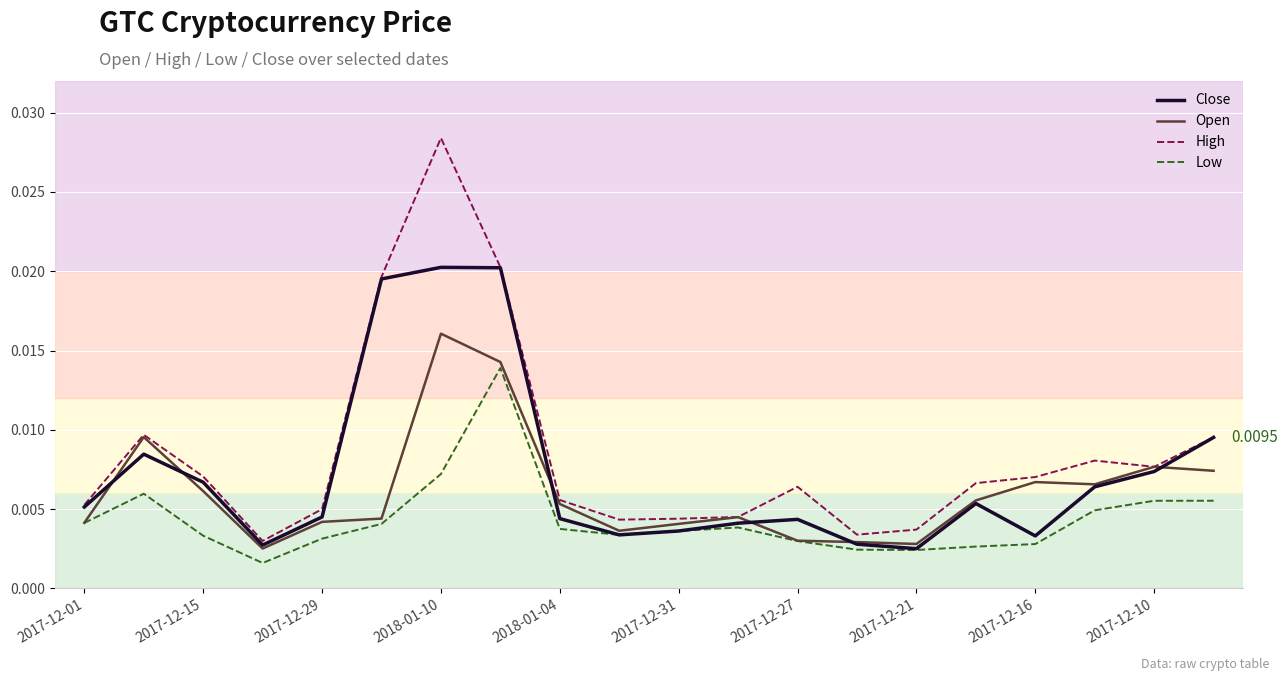

True or false: Low and High cross at least once.

False